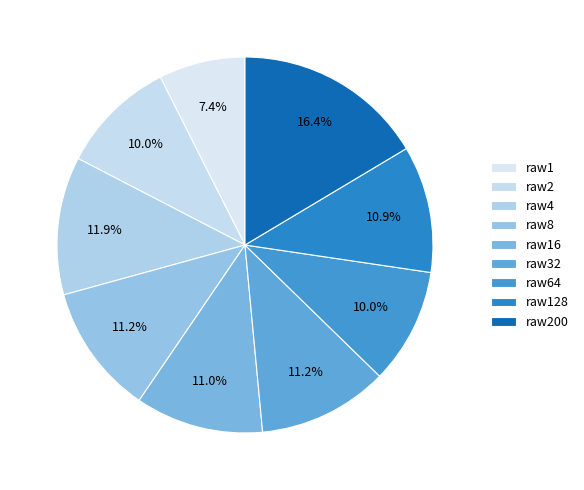

Rank the categories by value from highest to lowest.

raw200, raw4, raw8, raw32, raw16, raw128, raw2, raw64, raw1